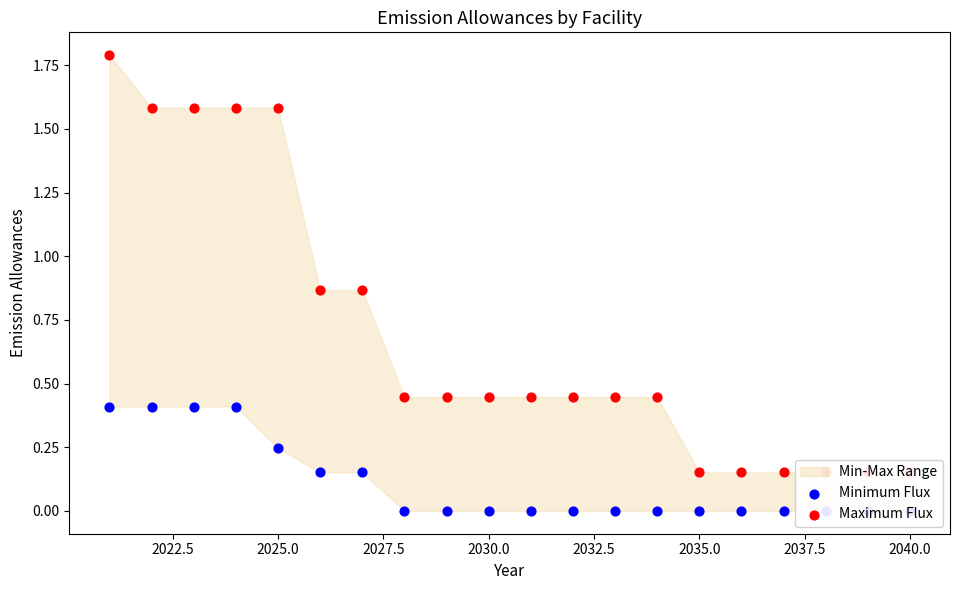

Is the value of Minimum Flux at 2035.0 greater than the value of Maximum Flux at 15?

No